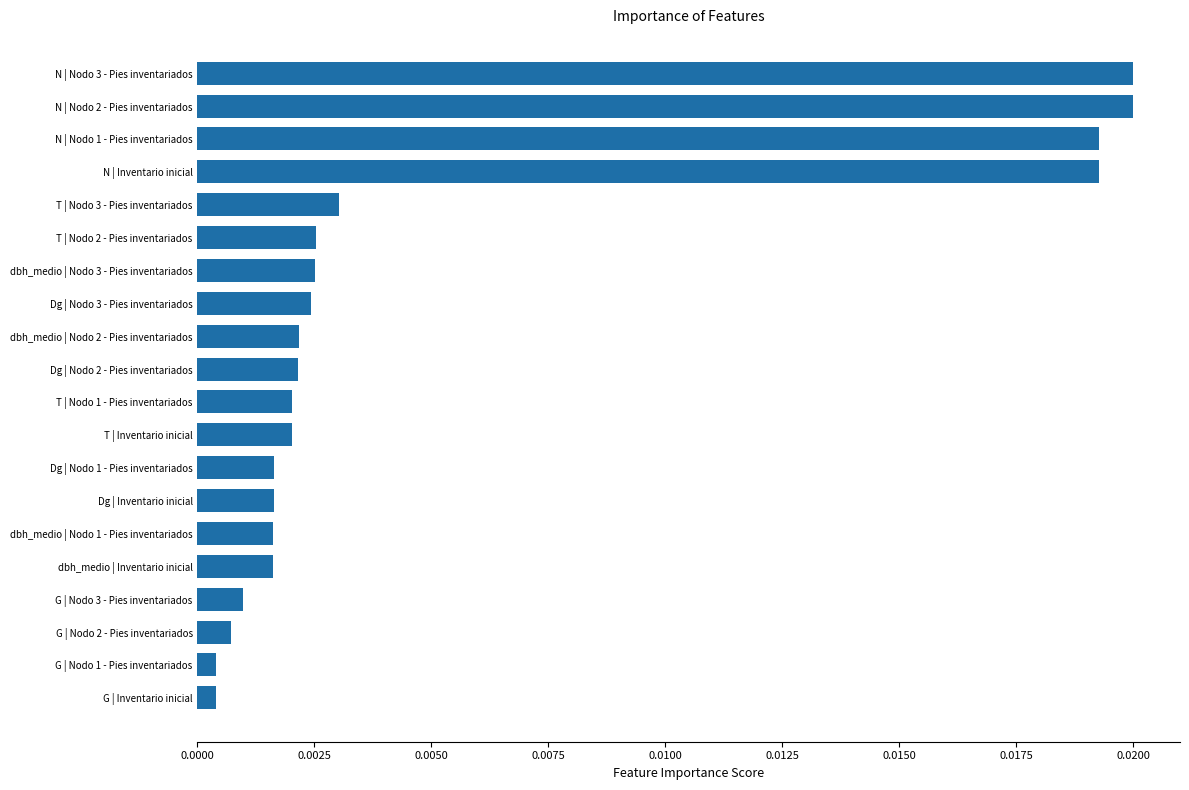

Between dbh_medio | Nodo 2 - Pies inventariados and dbh_medio | Nodo 1 - Pies inventariados, which is larger?

dbh_medio | Nodo 2 - Pies inventariados